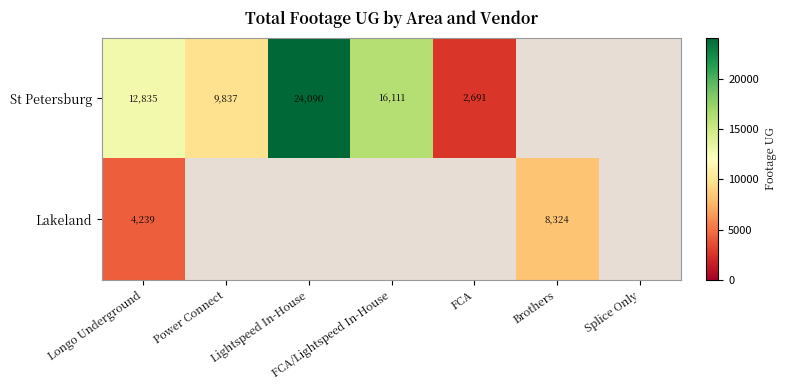

True or false: Lakeland has a value of 4239 at Longo Underground.

True